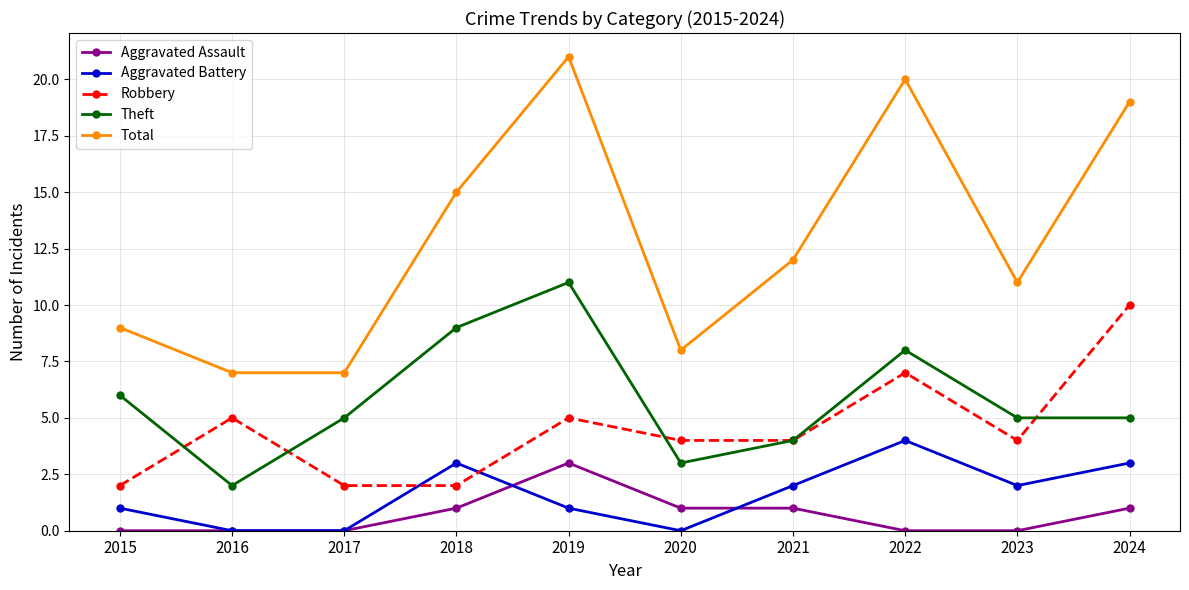

True or false: Aggravated Assault has a value of 2 at 2022.

False